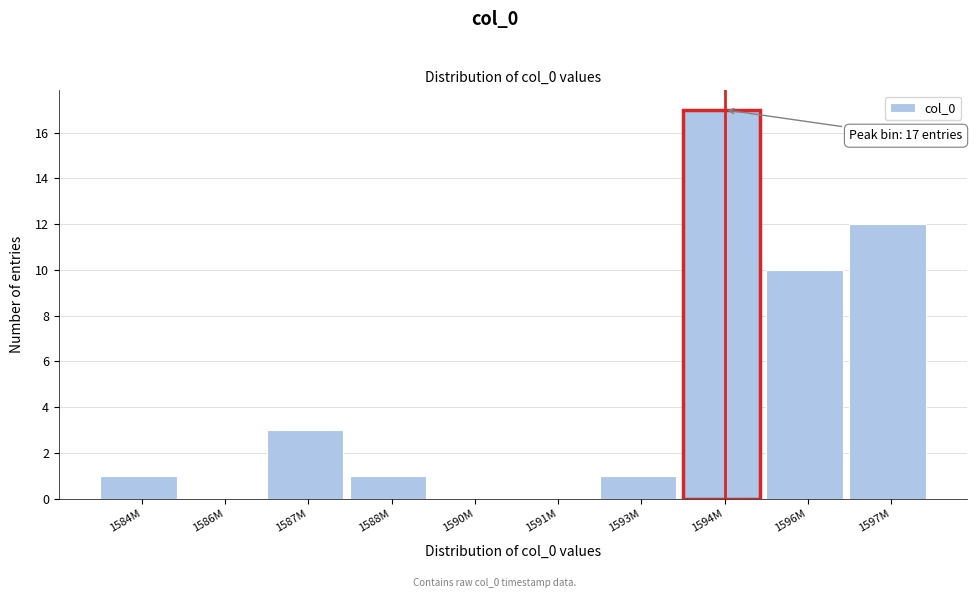

Reading left to right, list all the values displayed in this chart.

1584M=1	1586M=0	1587M=3	1588M=1	1590M=0	1591M=0	1593M=1	1594M=17	1596M=10	1597M=12